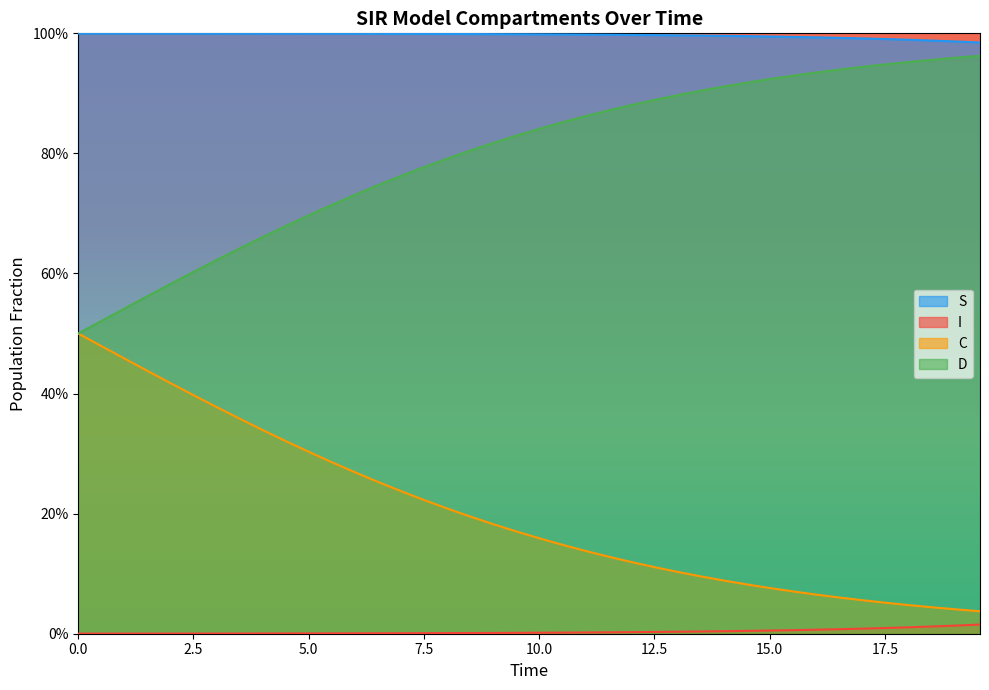

Does the chart display data point markers on the line(s)?

No